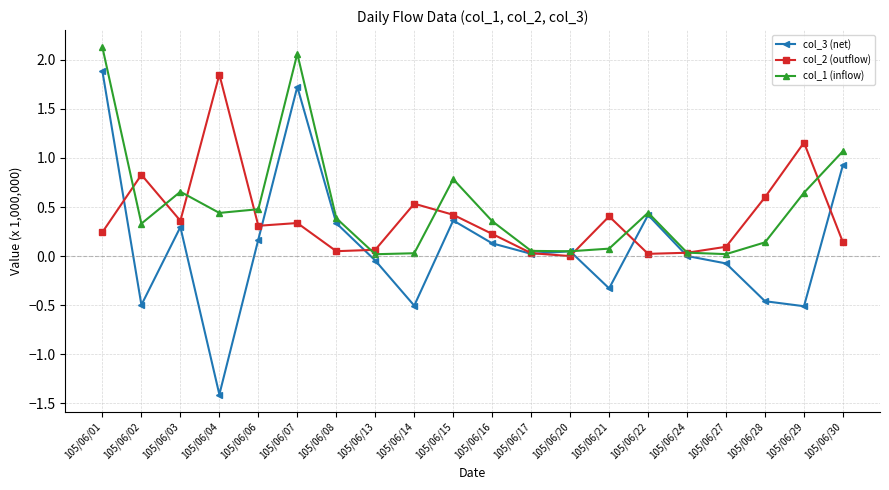

Which series has the widest spread of values?

col_3 (net)